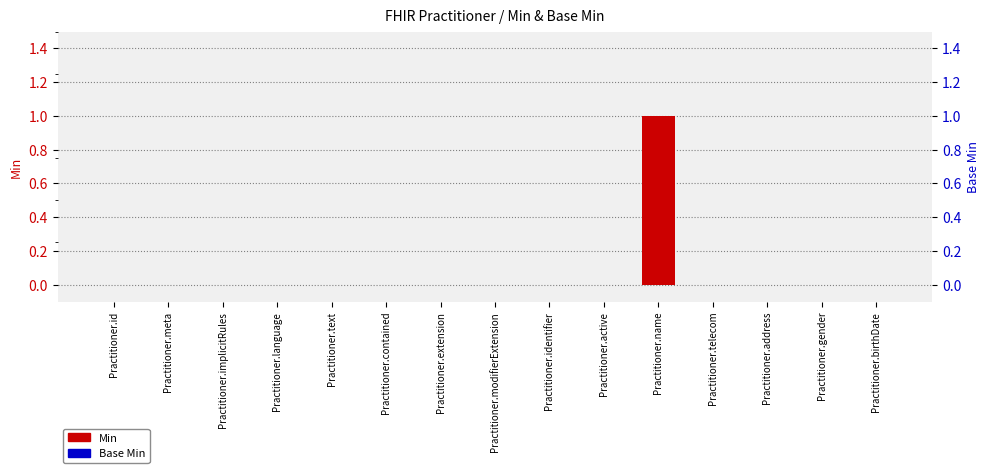

What position from the right is Practitioner.gender?

2